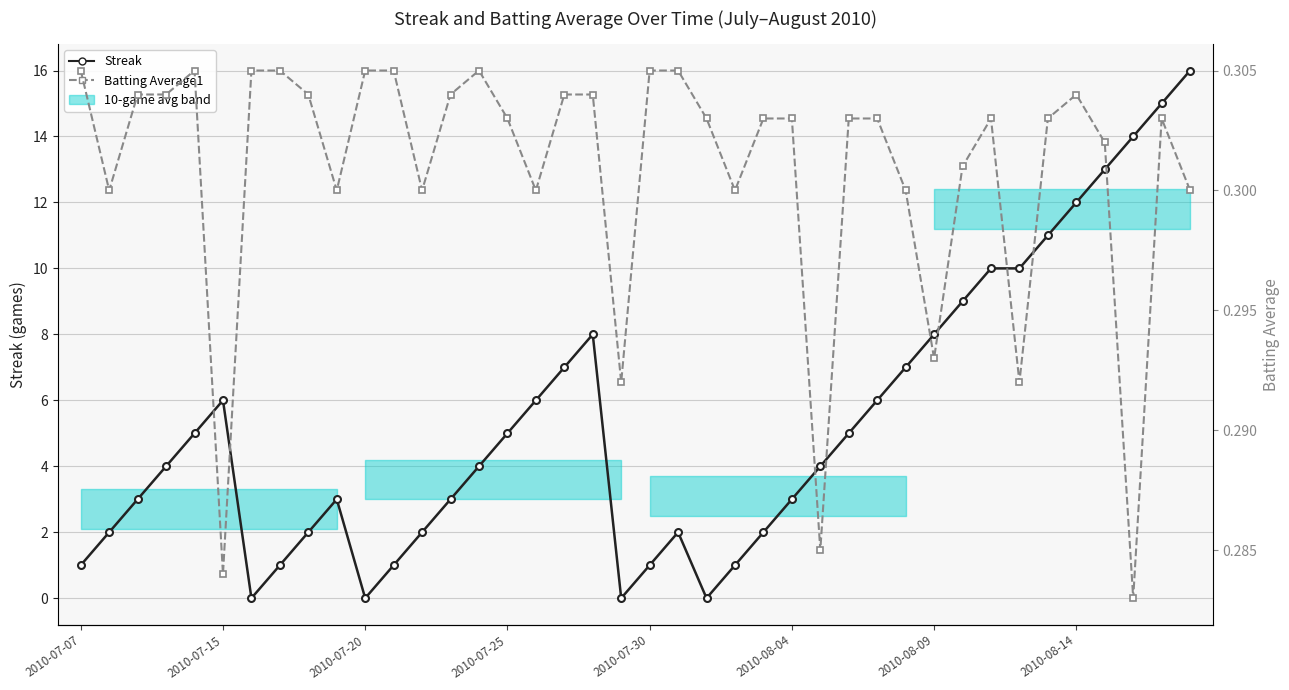

The value of Batting Average1 at 33 is 0.1. True or false?

False